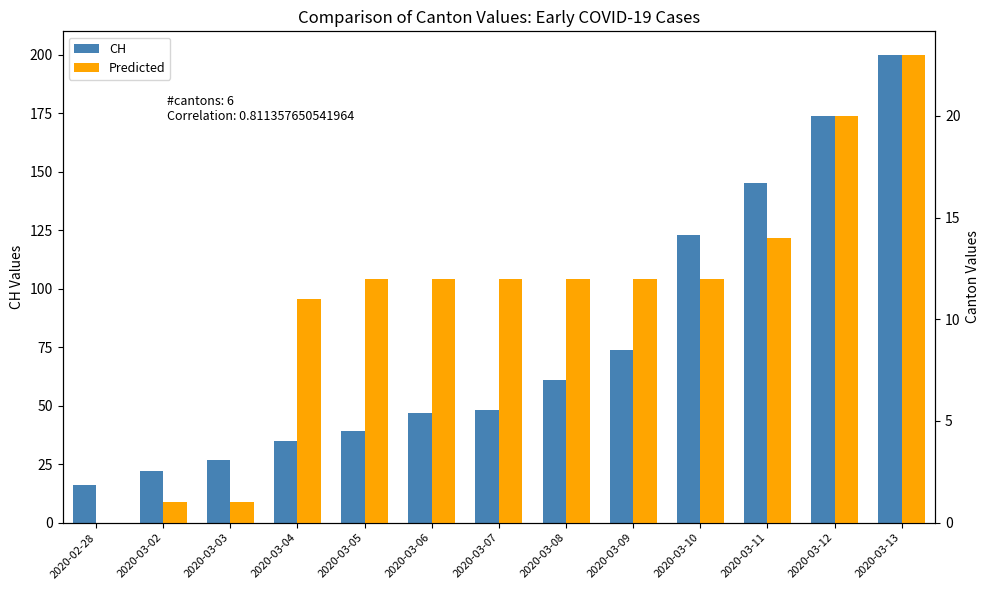

What are all the series names shown in the legend?

CH, Predicted